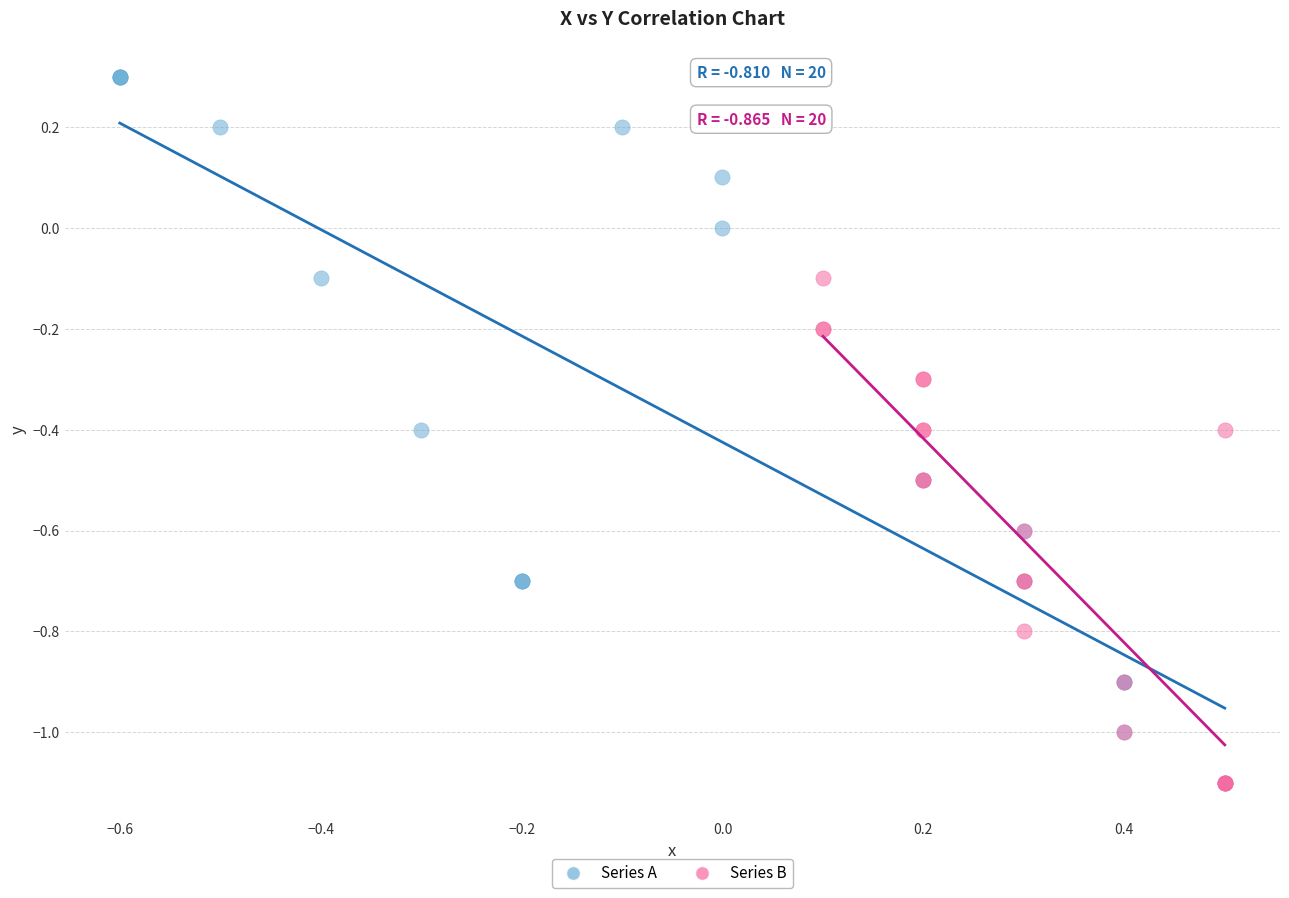

Which series reaches the maximum Y coordinate?

Series A